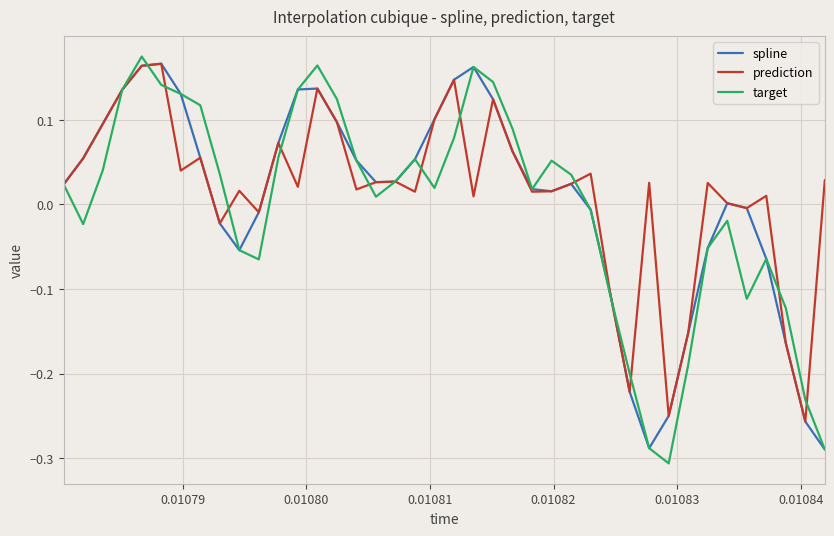

What is the minimum value for target?

-0.3